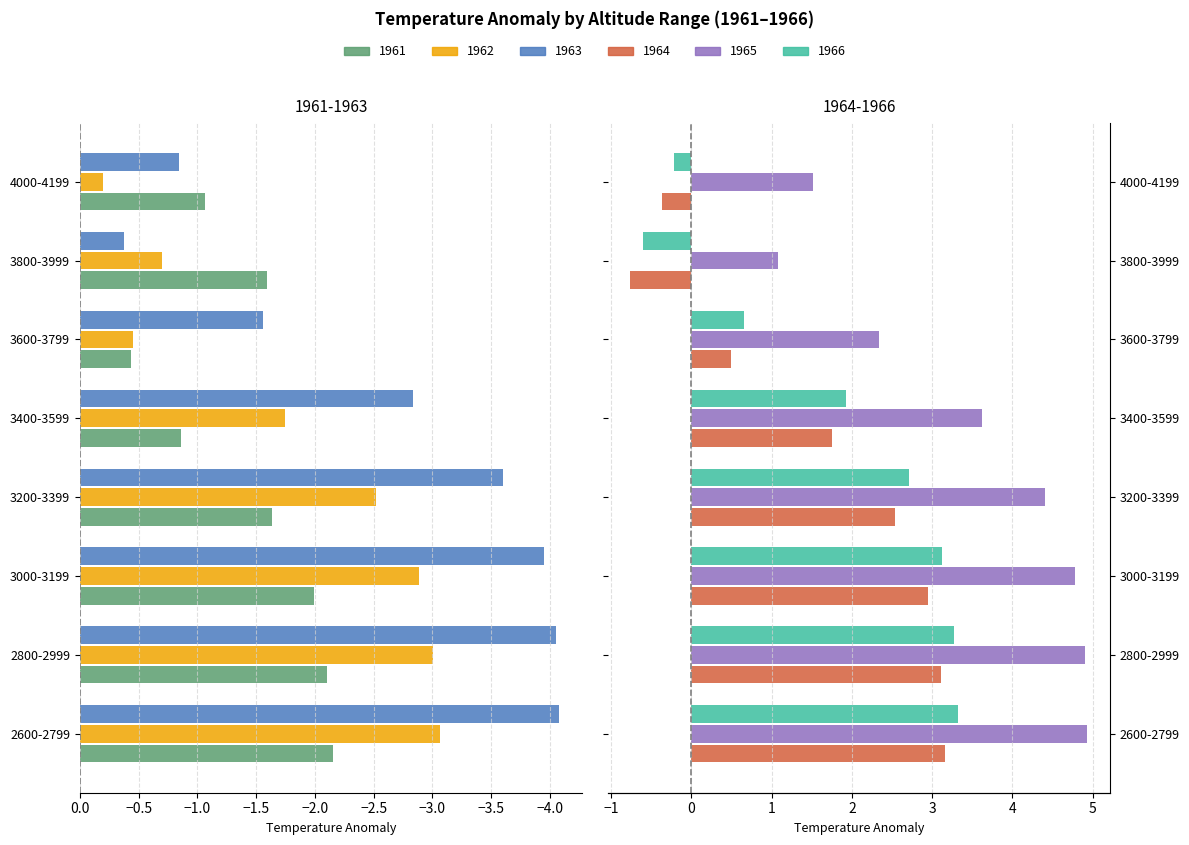

How many values in the 1963 series exceed 2?

4